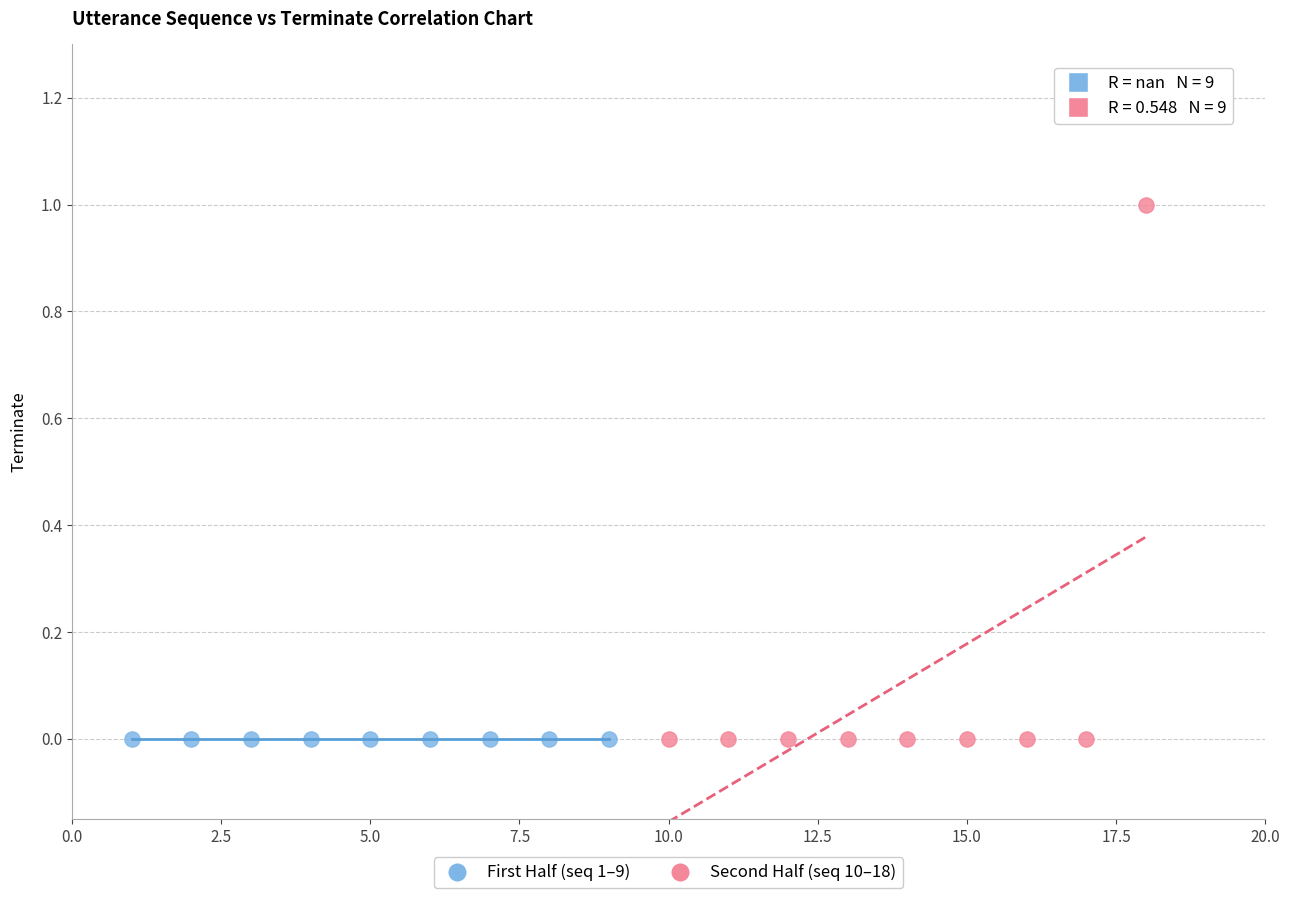

Which series contains the highest Y value?

Second Half (seq 10–18)